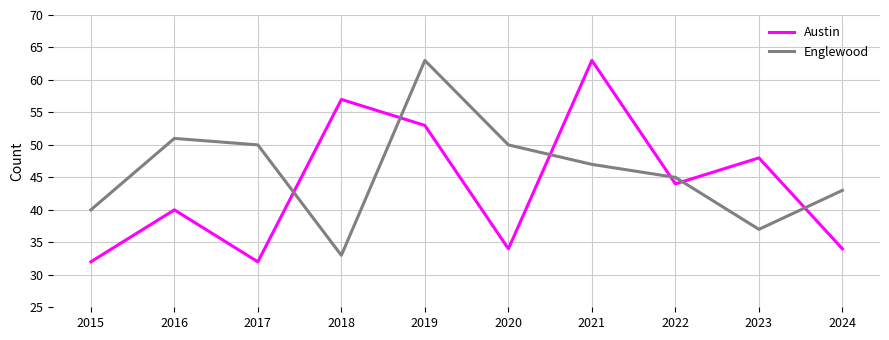

Rank the series by their average value, from lowest to highest.

Austin, Englewood